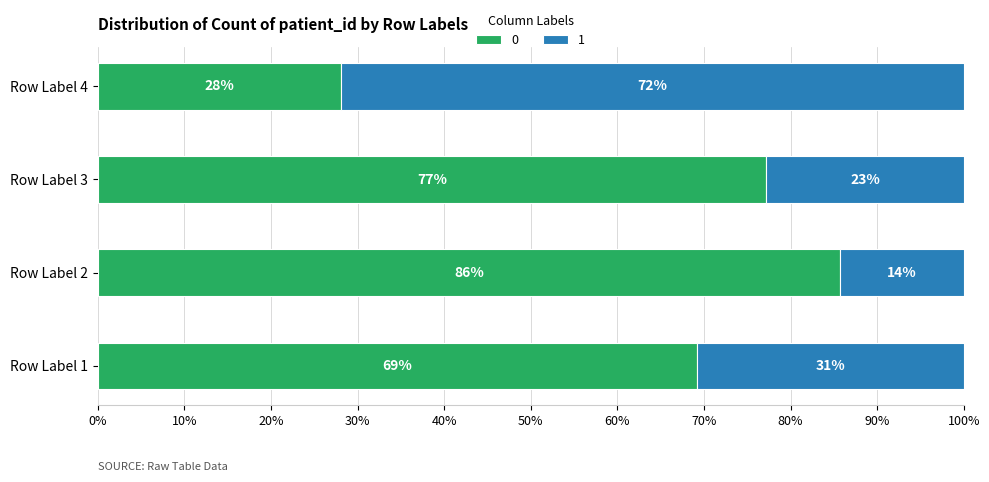

The value of 0 at Row Label 3 is 77.2. True or false?

True